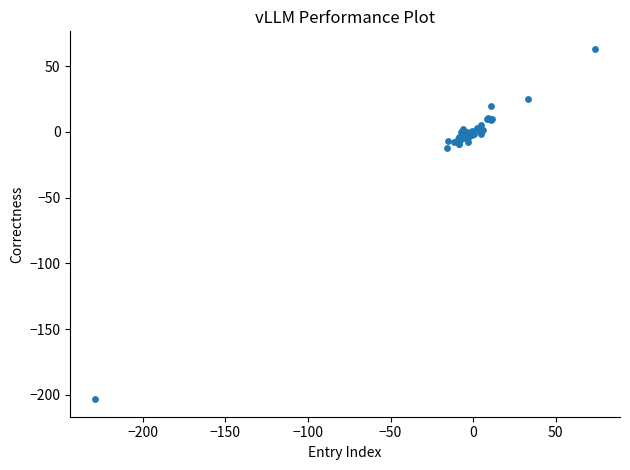

What Y value in the scatter plot is closest to -70?

-12.4